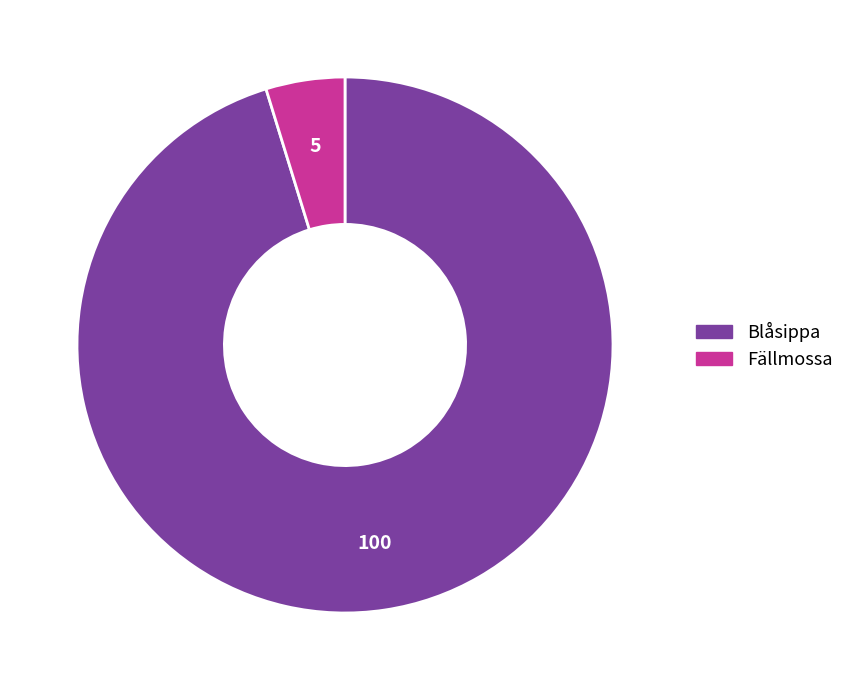

How many slices are in this pie chart?

2